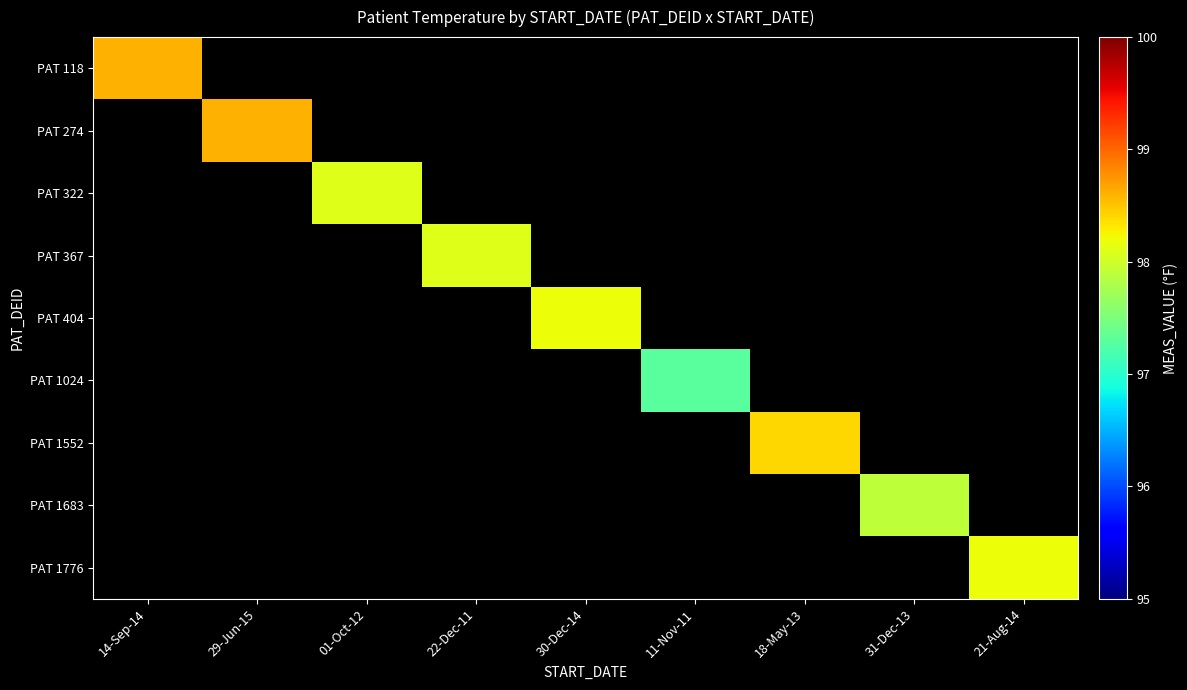

At which category is the sum across all series the highest?

14-Sep-14